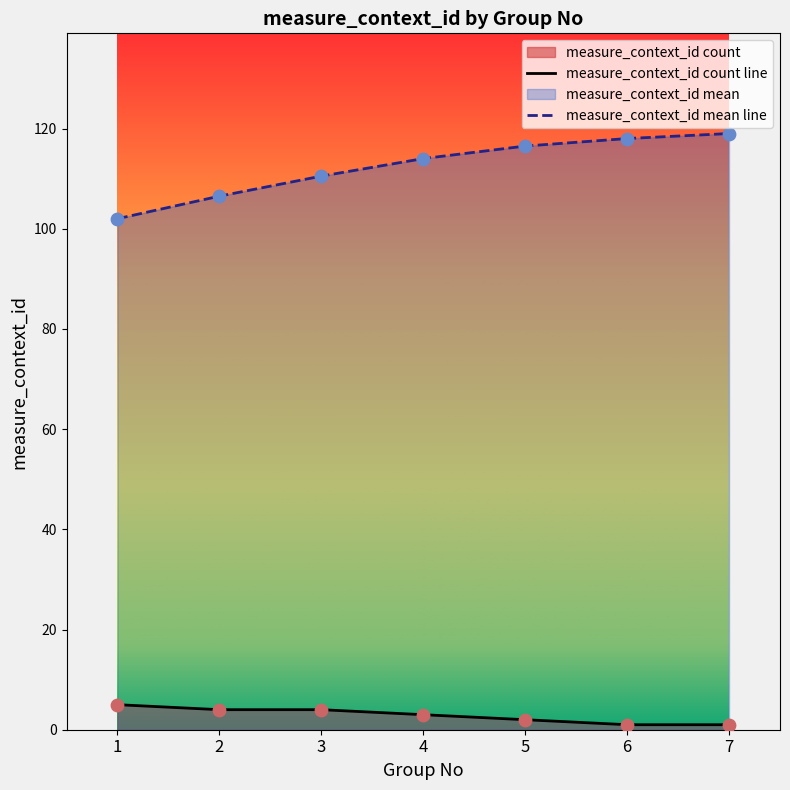

What is the total value across all series at 4?

117.0